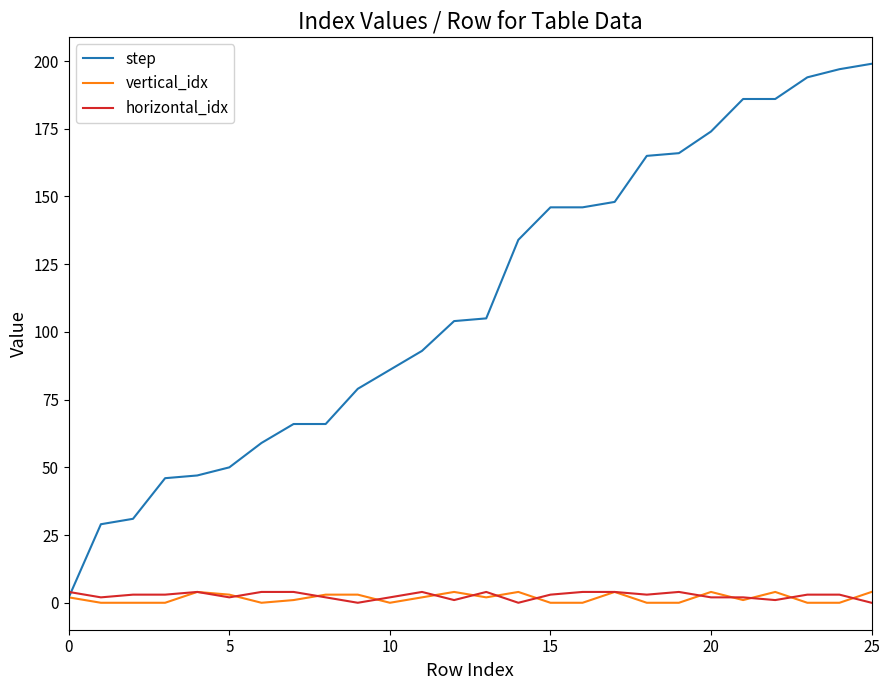

Which series ends up on top after the final intersection of horizontal_idx and step?

step